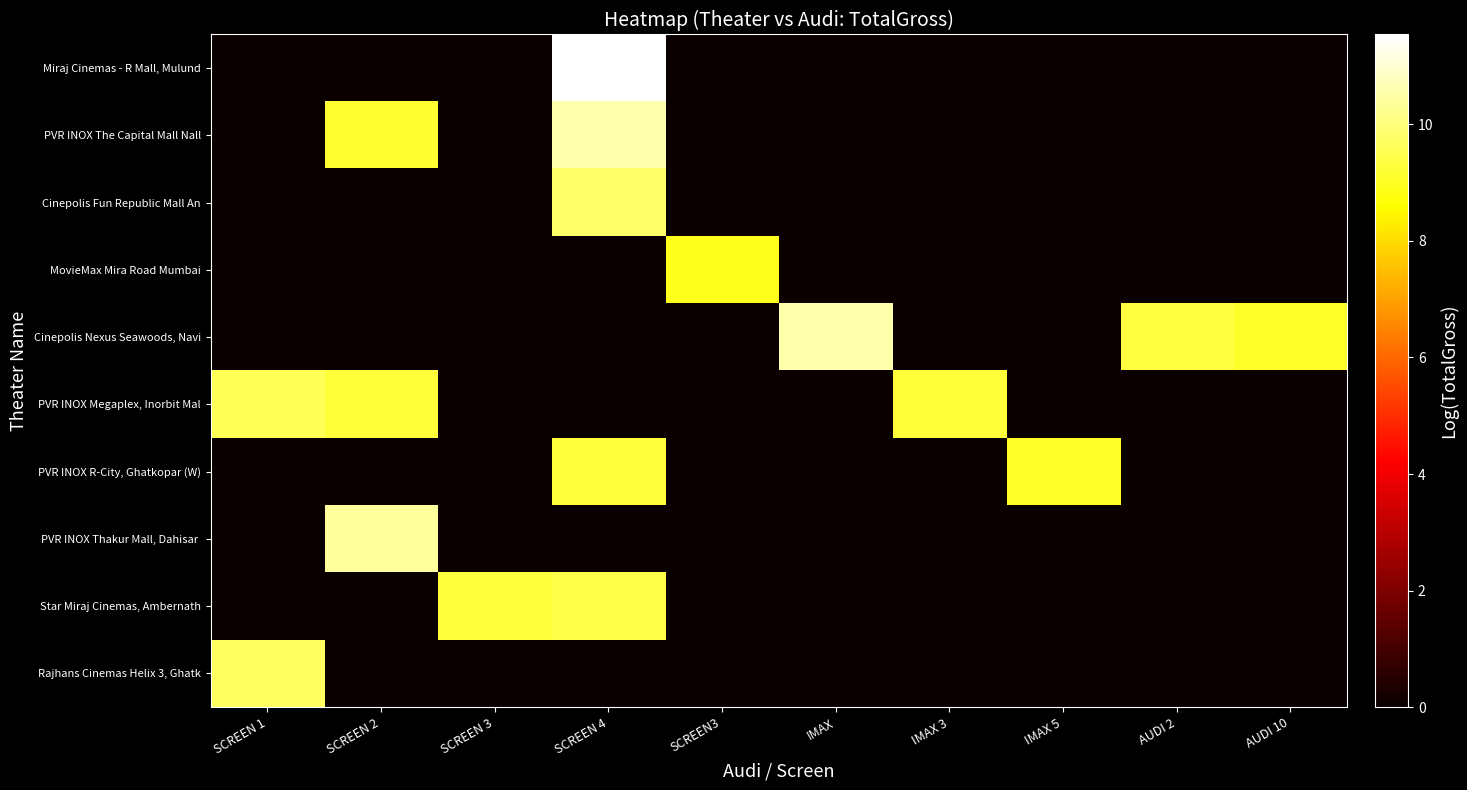

Rank the series by their maximum value, from highest to lowest.

Miraj Cinemas - R Mall, Mulund, Cinepolis Nexus Seawoods, Navi, PVR INOX The Capital Mall Nall, PVR INOX Thakur Mall, Dahisar, Cinepolis Fun Republic Mall An, Rajhans Cinemas Helix 3, Ghatk, PVR INOX Megaplex, Inorbit Mal, Star Miraj Cinemas, Ambernath, PVR INOX R-City, Ghatkopar (W), MovieMax Mira Road Mumbai